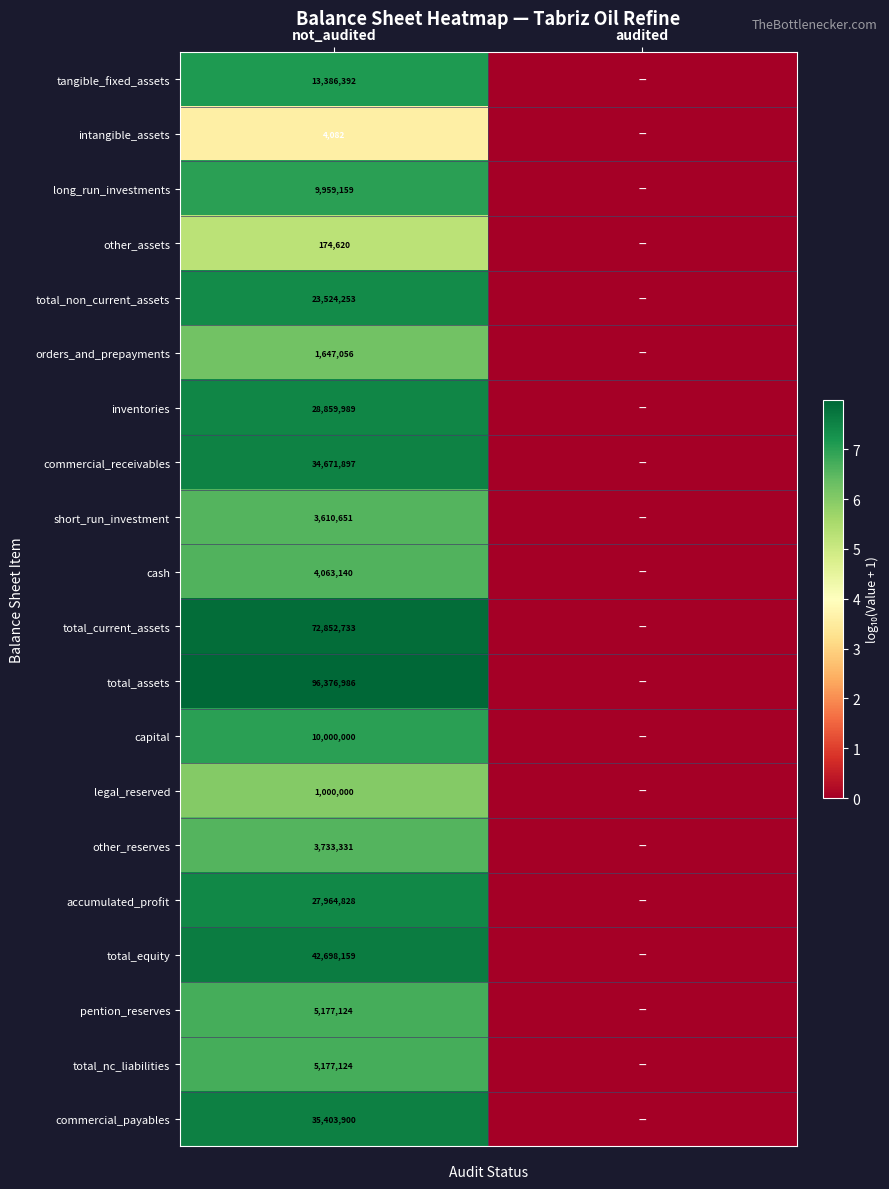

Which category has the highest value across all series?

not_audited